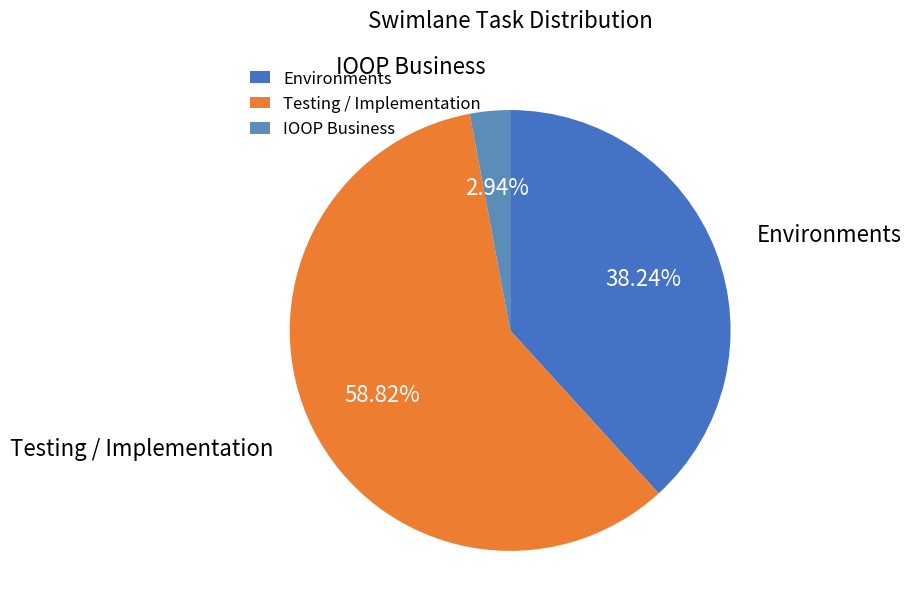

Combined, do IOOP Business and Testing / Implementation account for over 50%?

Yes